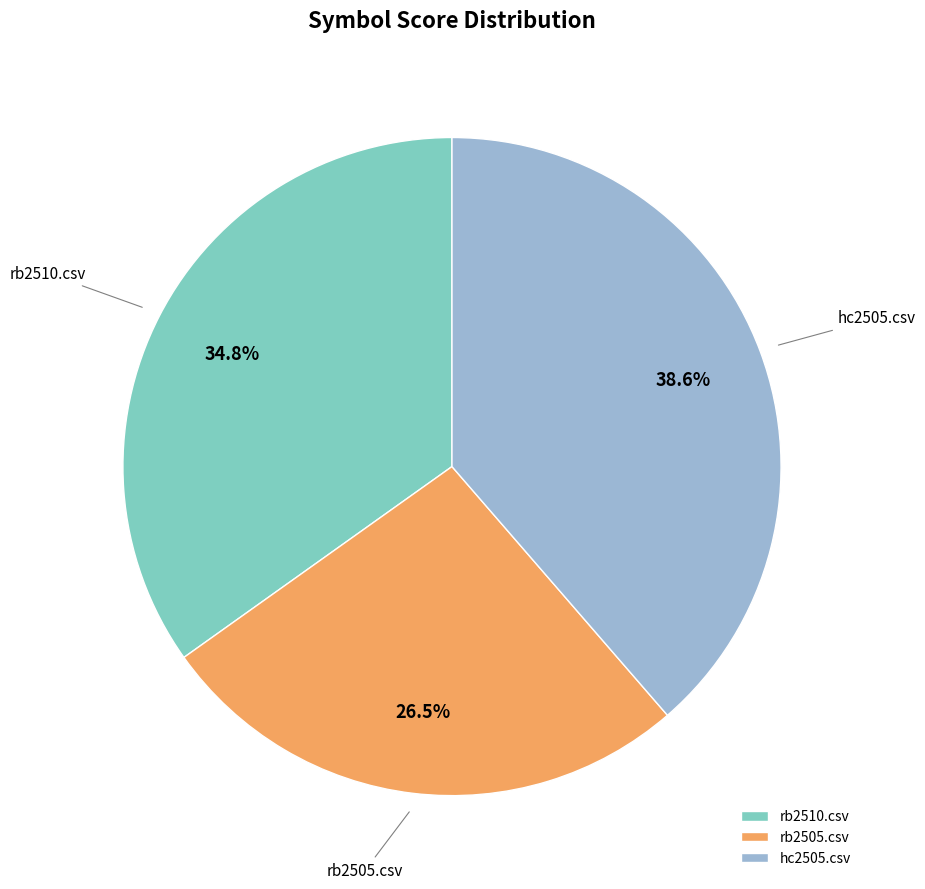

What is the total percentage of hc2505.csv and rb2505.csv?

65.2%